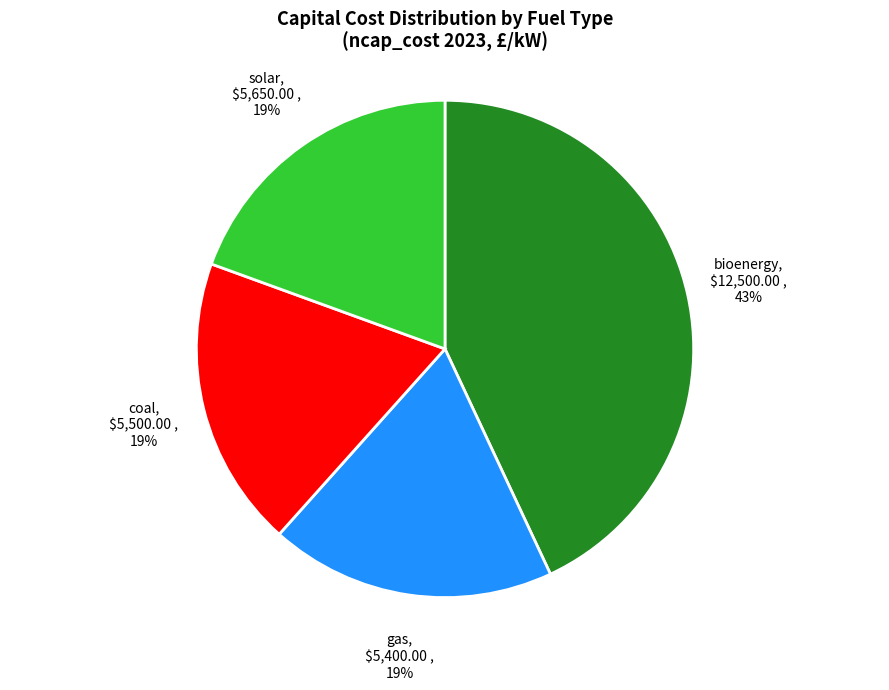

To the nearest percent, what portion does solar represent?

19%